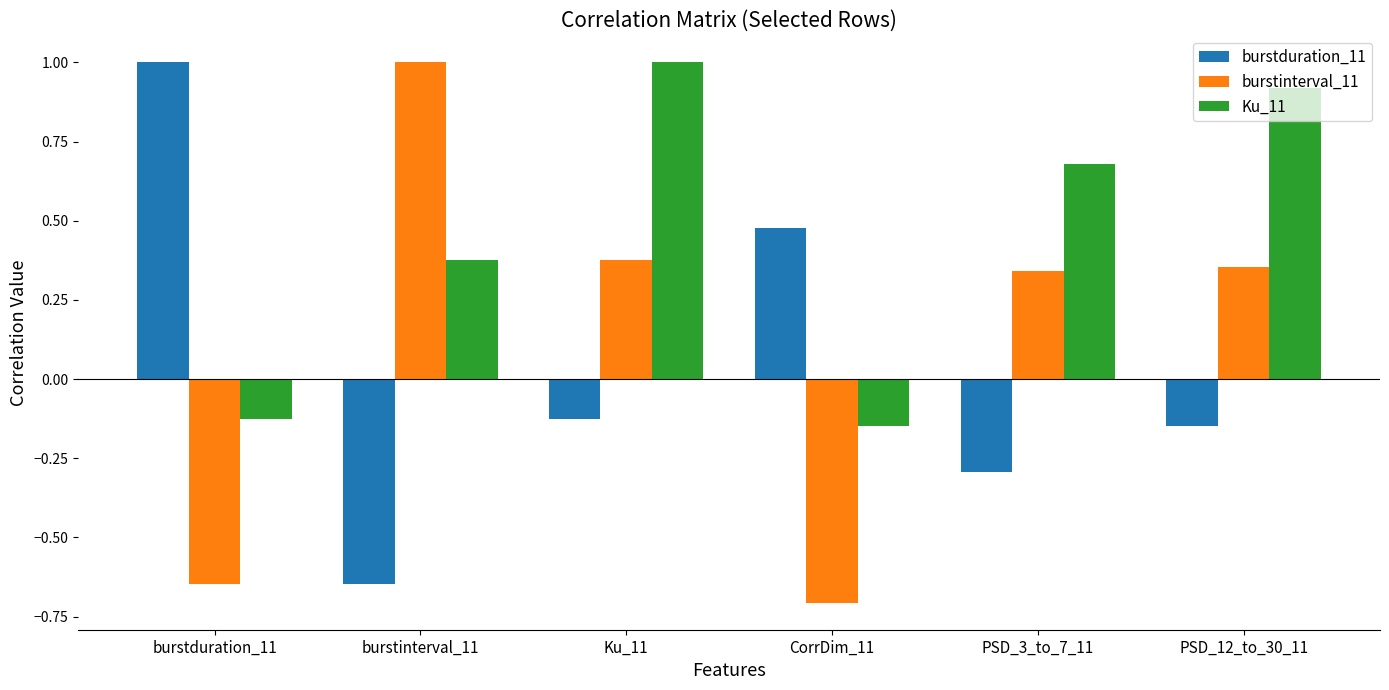

Where does the Ku_11 series first go above 0?

burstinterval_11